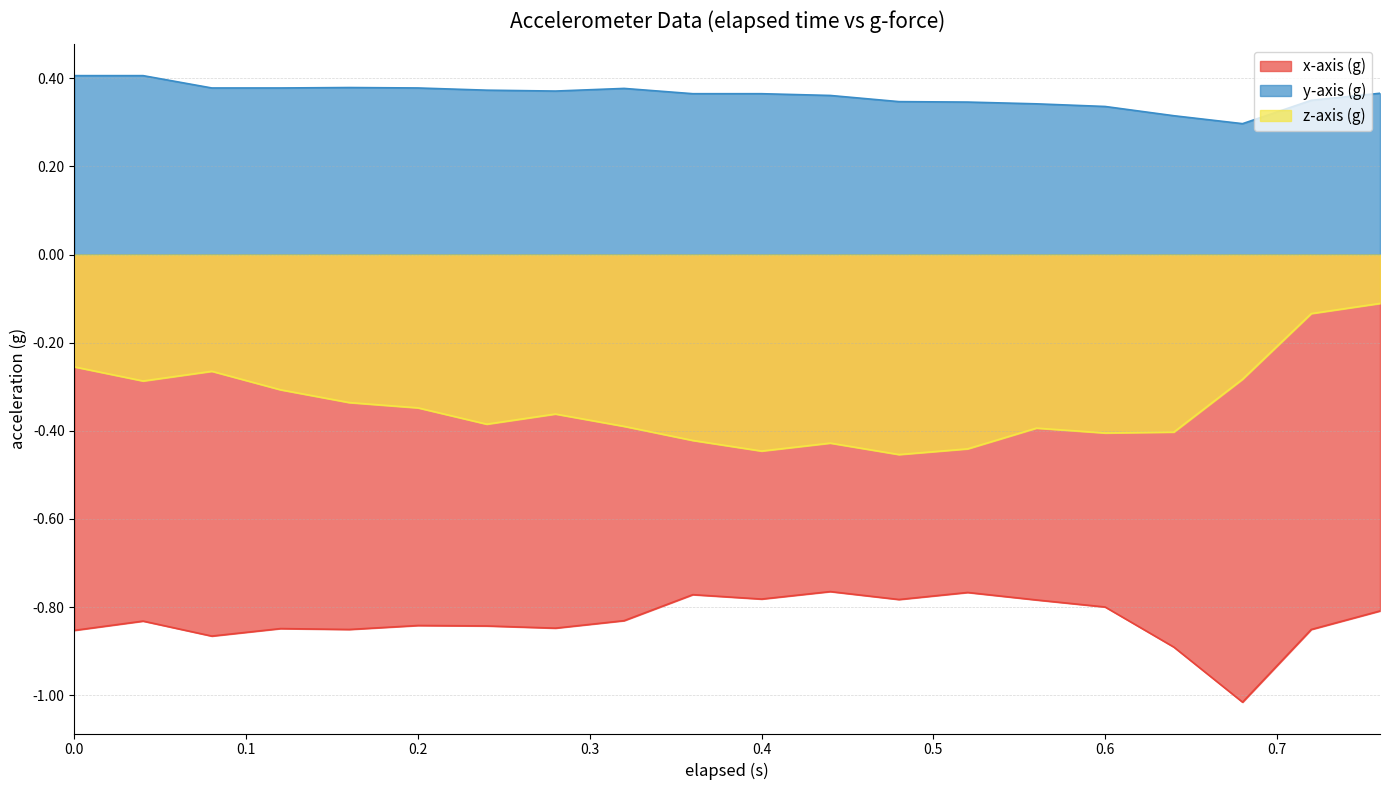

What position from the right is 0.16?

16